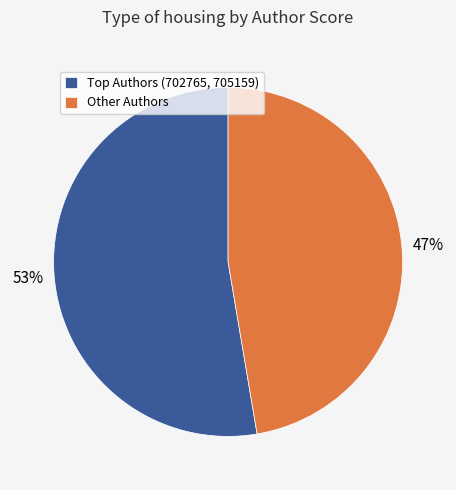

Is there any slice that represents more than half of the pie?

Yes